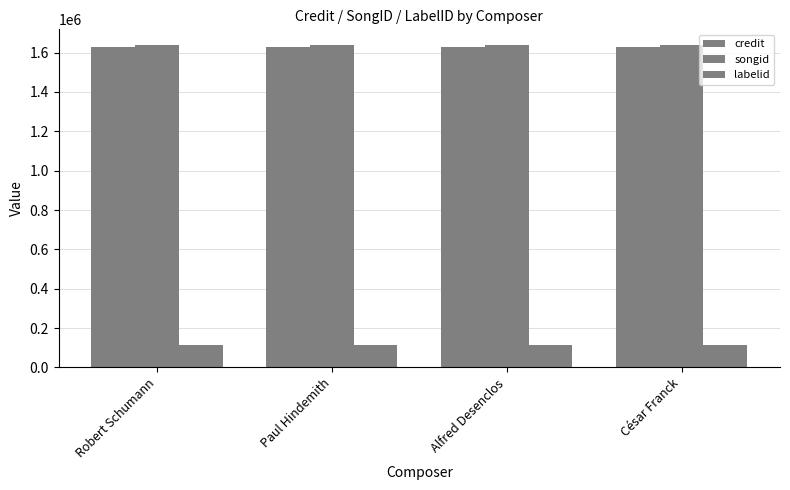

Which series has the largest total across all categories?

songid